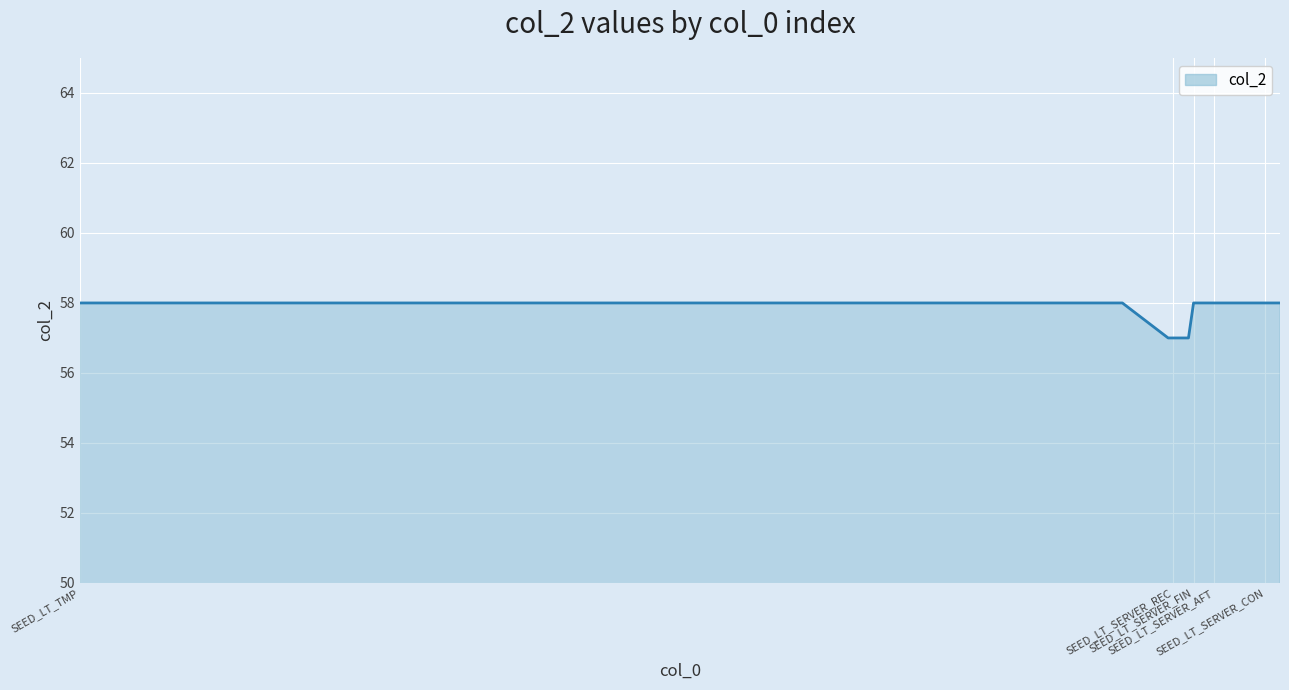

What is the greatest value displayed?

58